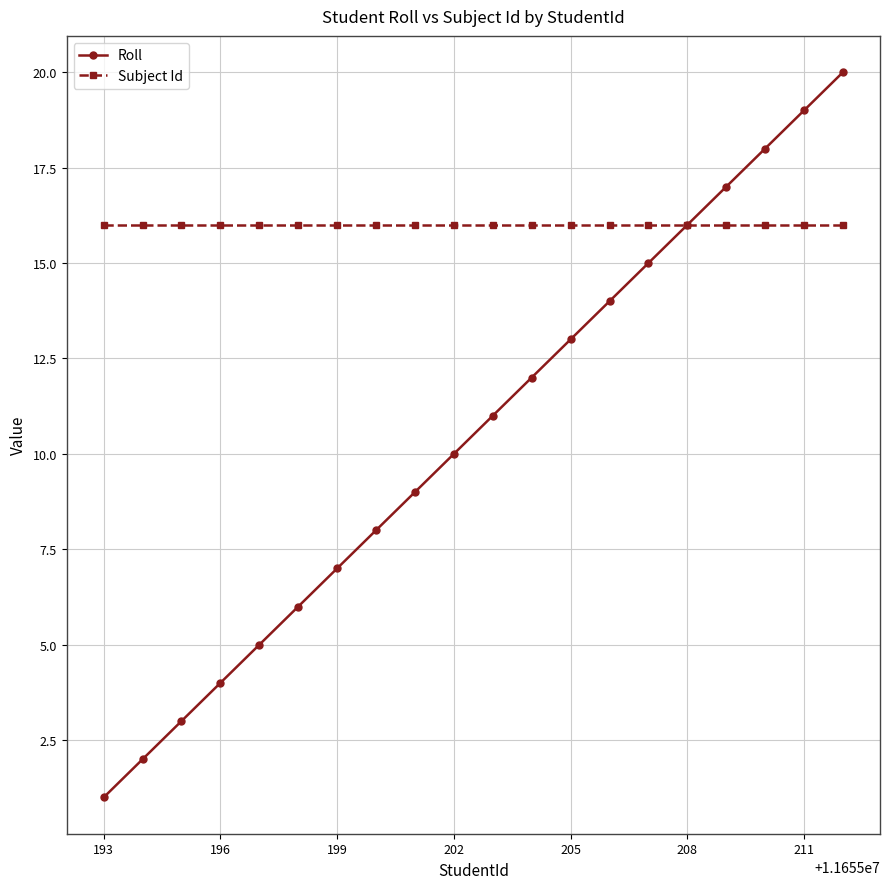

What are all the series names shown in the legend?

Roll, Subject Id